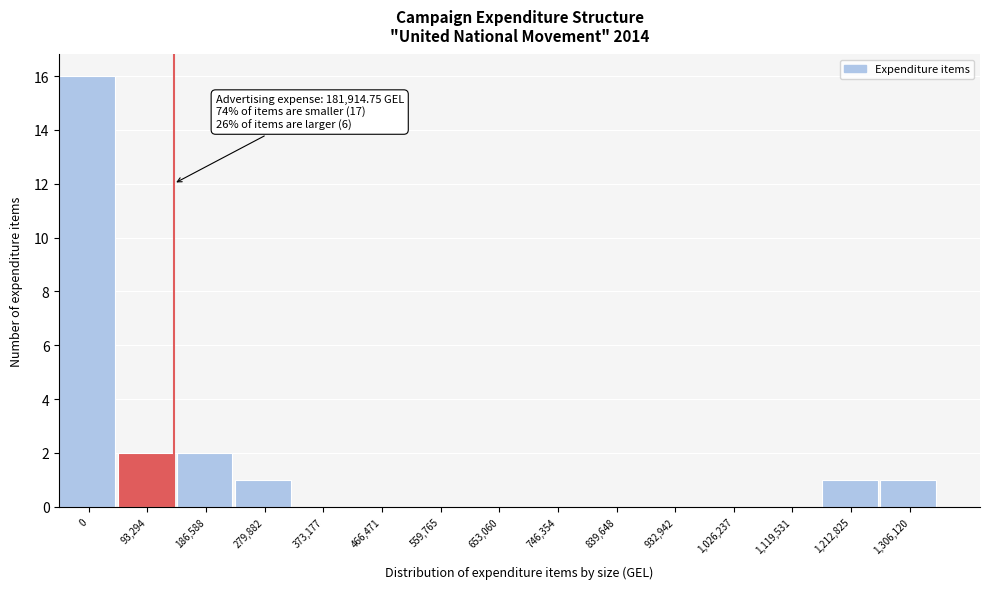

Reading left to right, list all the values displayed in this chart.

0=16	93,294=2	186,588=2	279,882=1	373,177=0	466,471=0	559,765=0	653,060=0	746,354=0	839,648=0	932,942=0	1,026,237=0	1,119,531=0	1,212,825=1	1,306,120=1